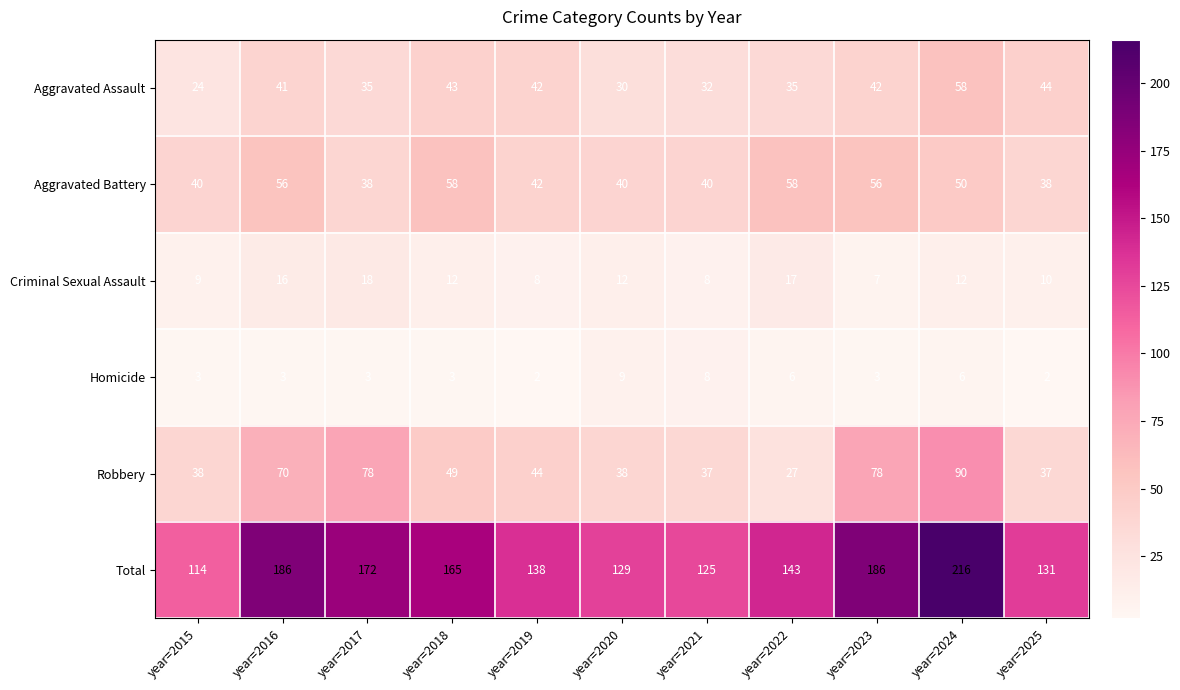

Which label corresponds to the largest value in the chart?

year=2024